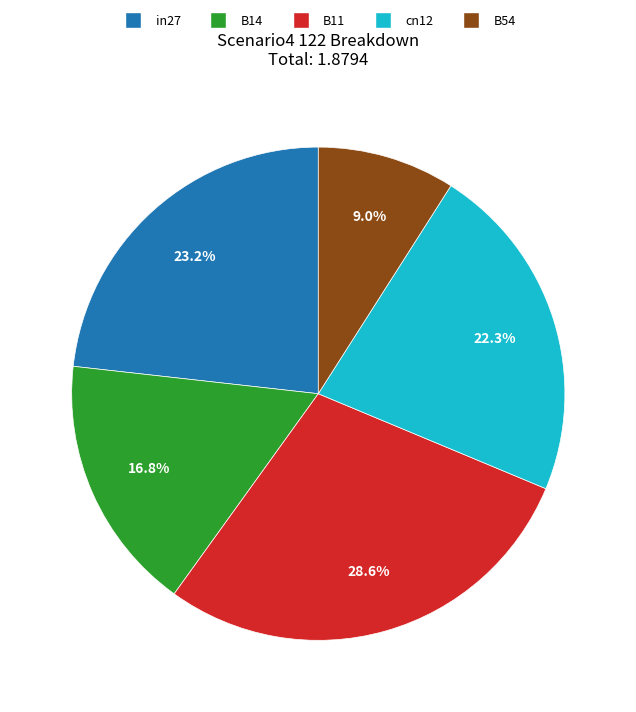

To the nearest percent, what portion does in27 represent?

23%